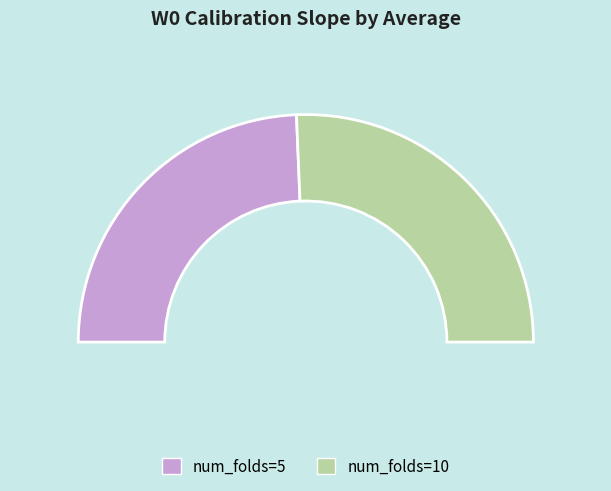

What percentage is NOT represented by 10?

48.7%